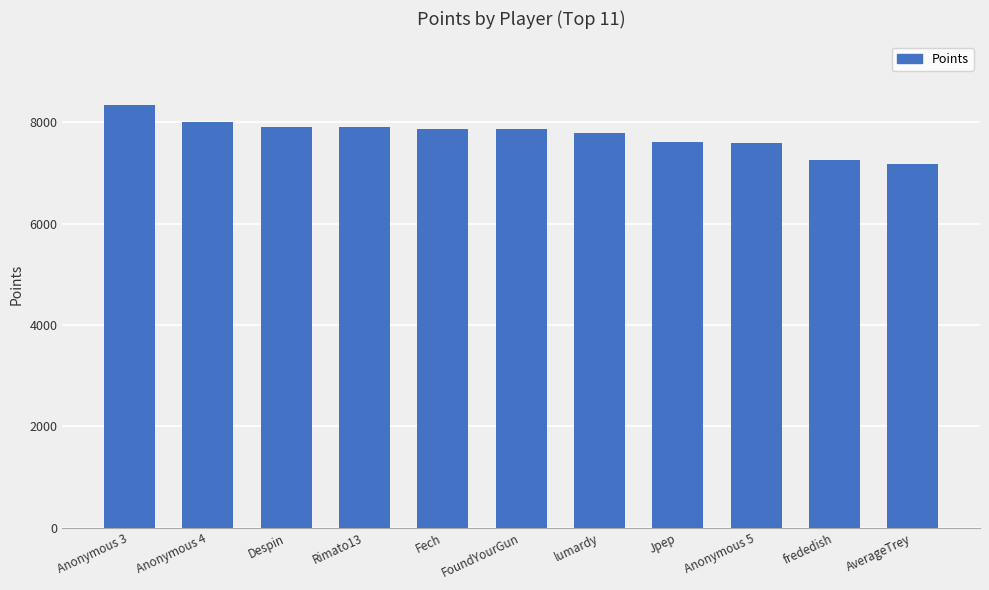

What is the sum of all values?

85291